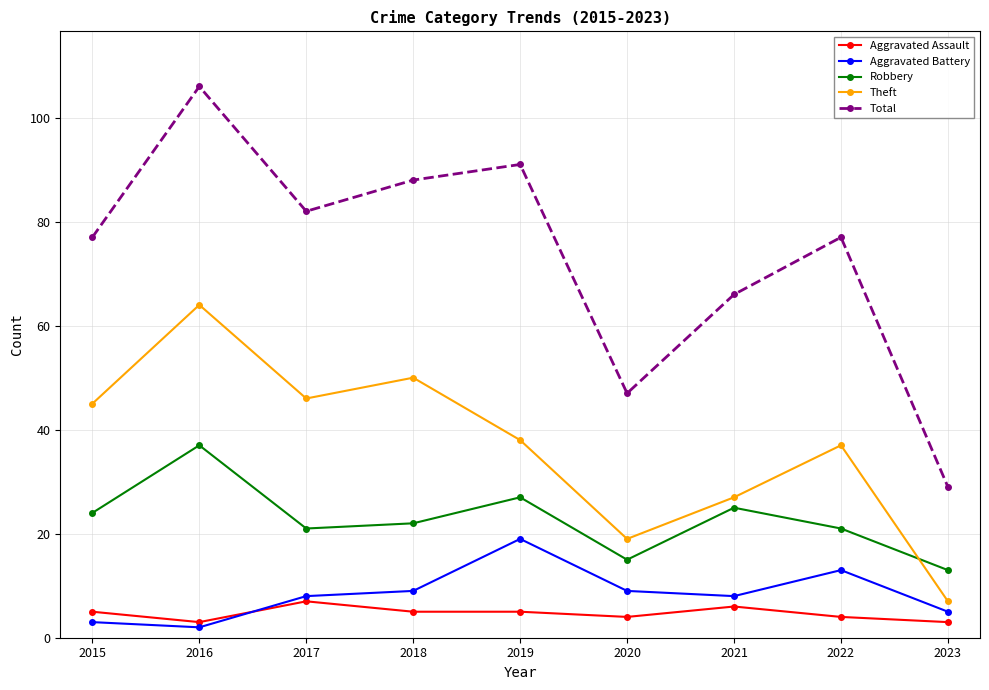

Where is the first local maximum for Aggravated Assault?

2017